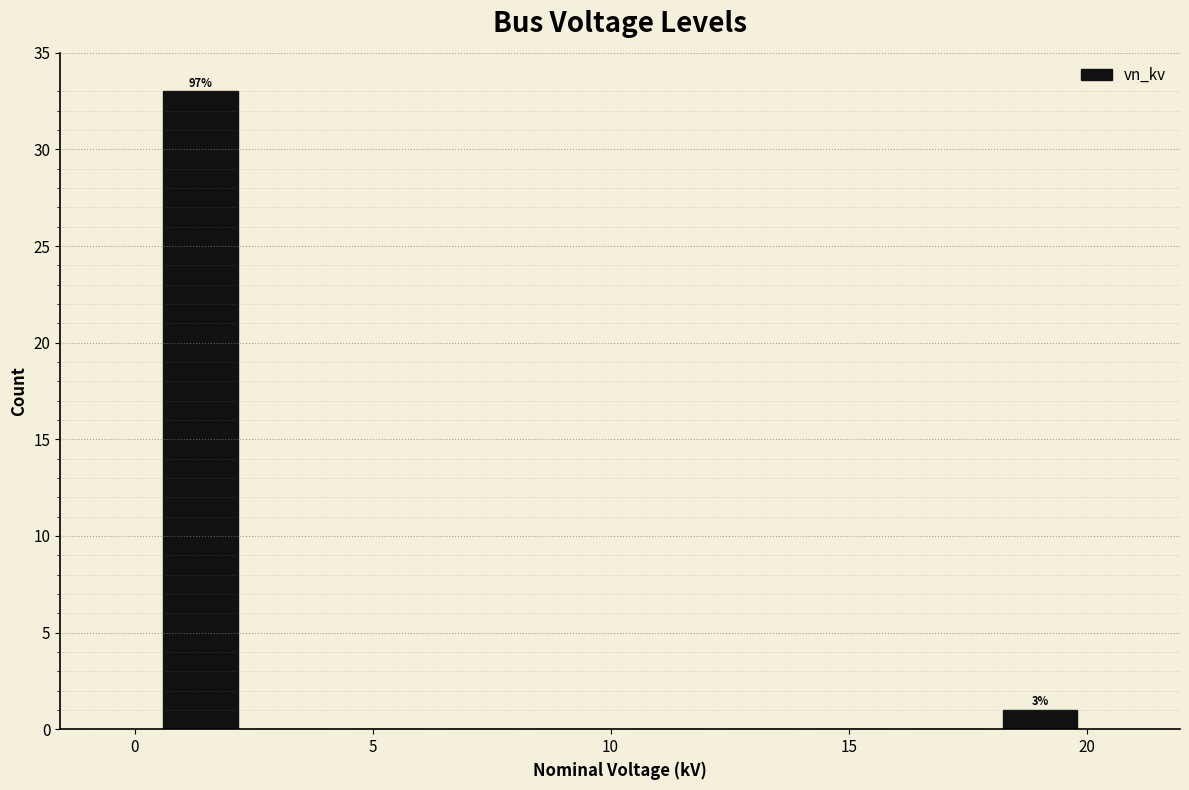

Read against the x-axis, roughly where is the centre of the tallest bar?

1.5